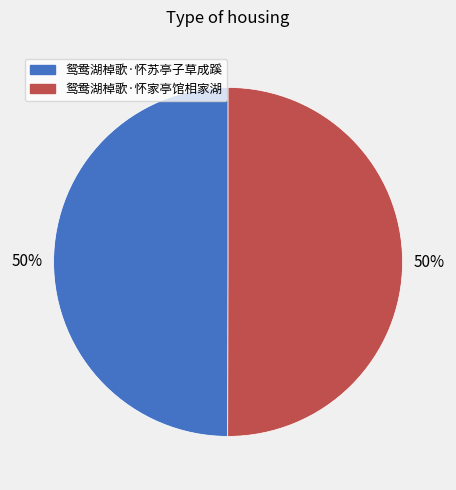

Approximately how many times larger is the value at 鸳鸯湖棹歌·怀苏亭子草成蹊 compared to 鸳鸯湖棹歌·怀家亭馆相家湖?

1.0